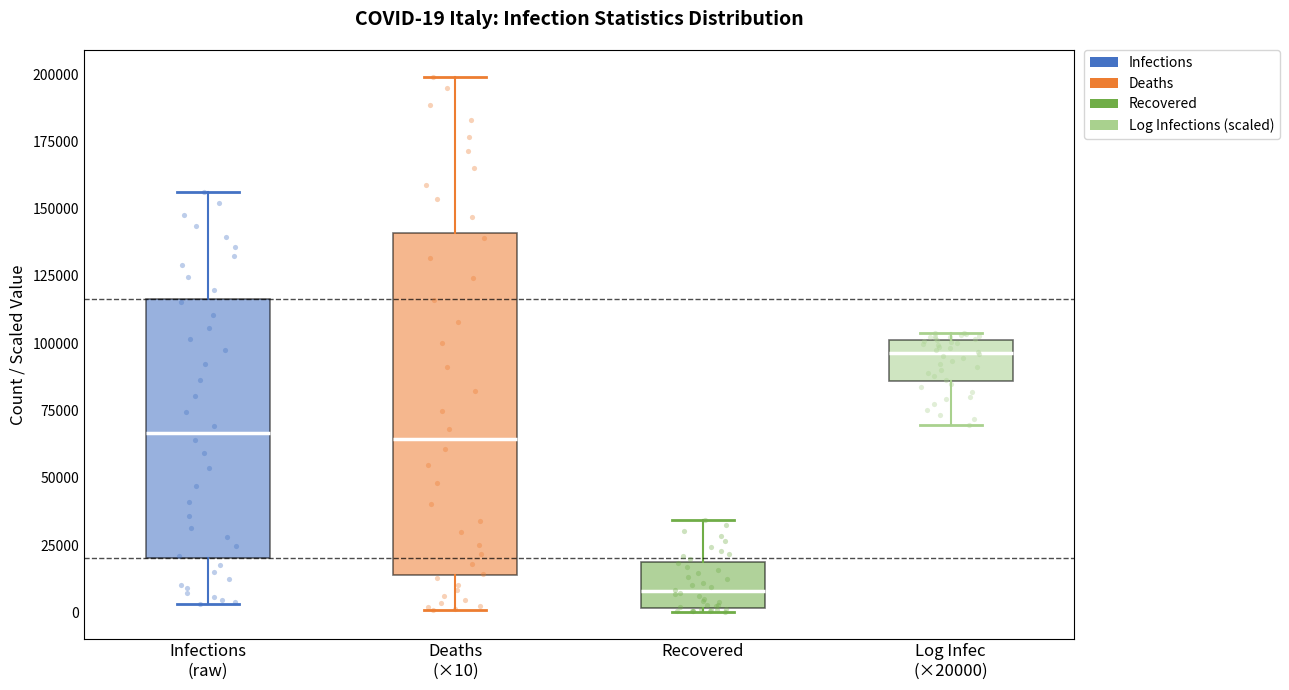

Which box's median line is the lowest?

Recovered